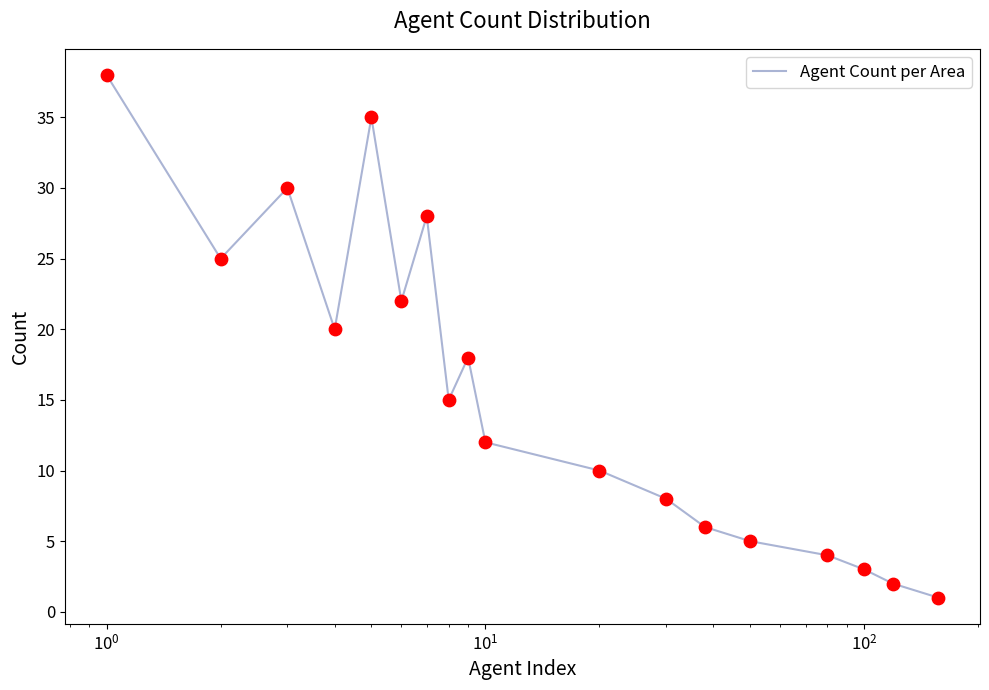

What is the difference between the maximum and minimum values?

37